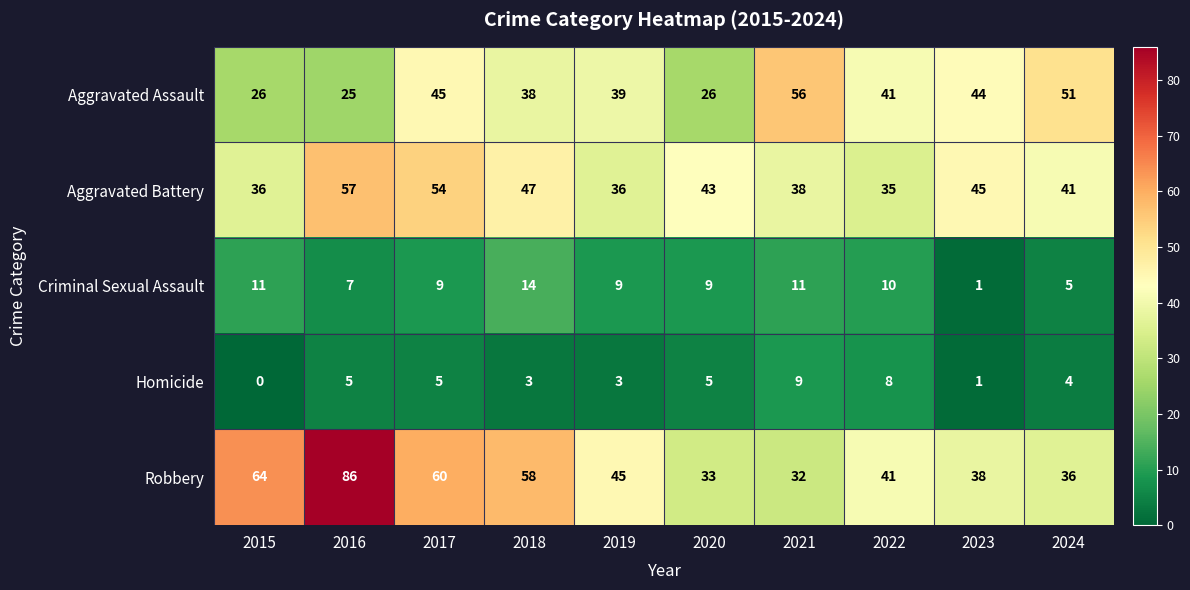

Which series has the largest total across all categories?

Robbery